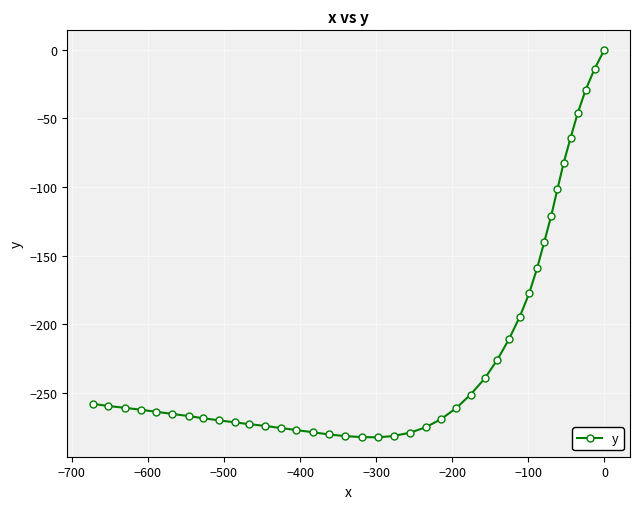

Count the number of values greater than -261.

19